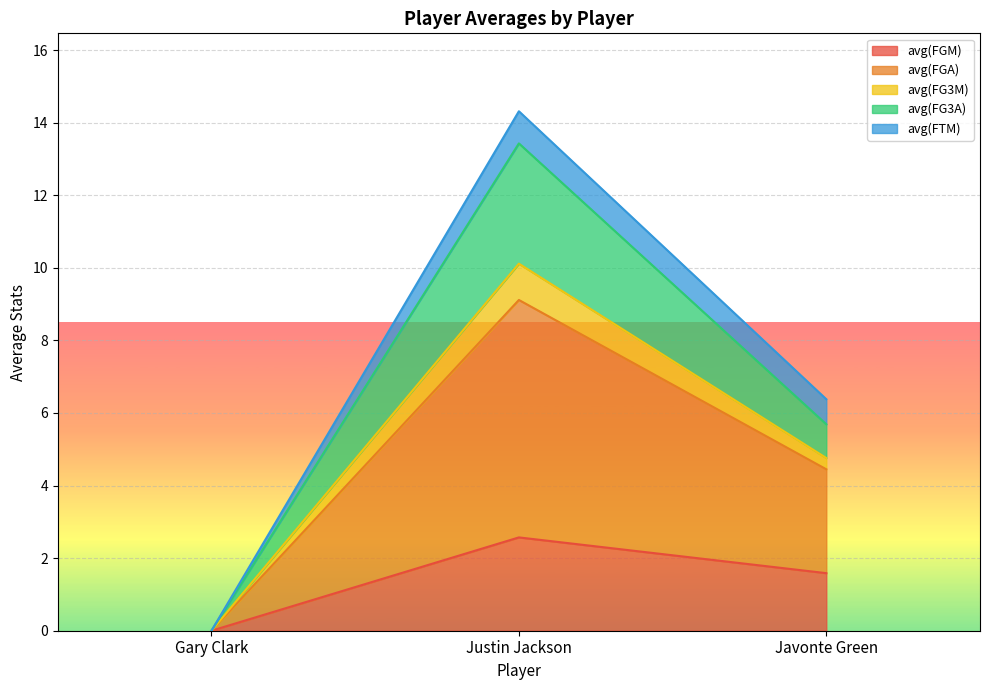

What is the label of the 2nd point from the right?

Justin Jackson